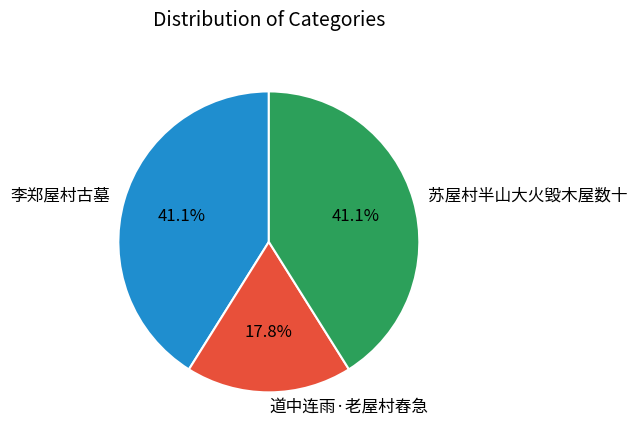

Combined, what portion of the pie is 李郑屋村古墓 and 苏屋村半山大火毁木屋数十?

82.2%